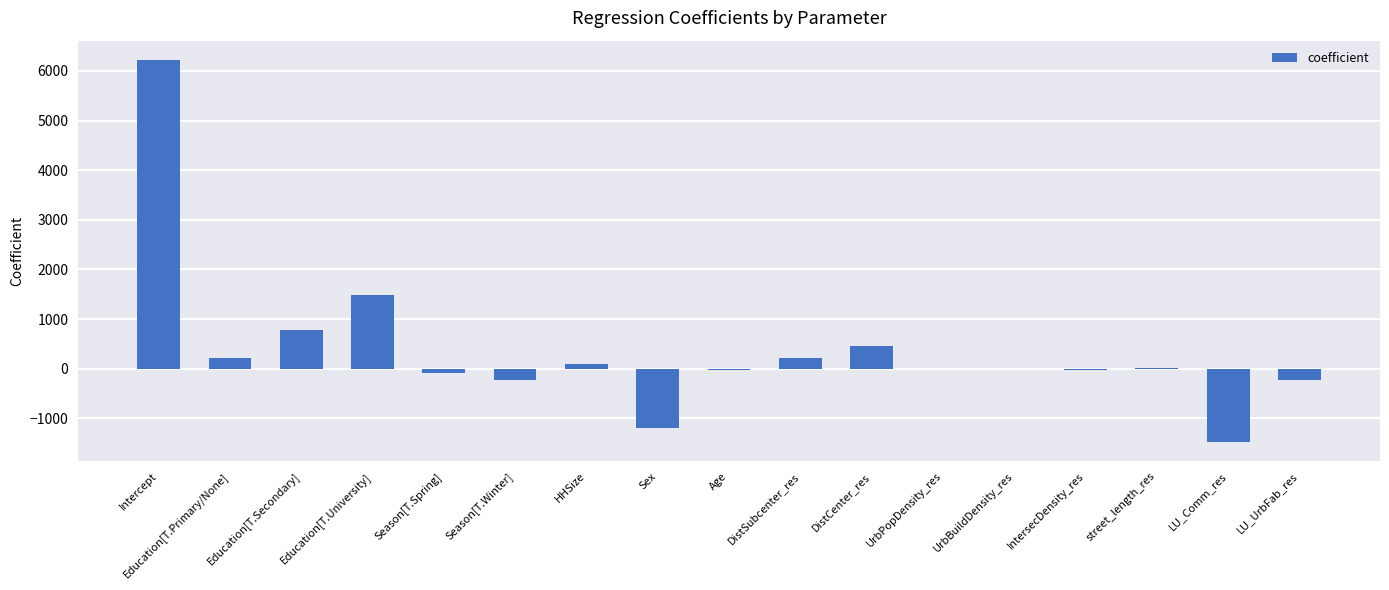

The chart shows a value of 463.6 at DistCenter_res. True or false?

True